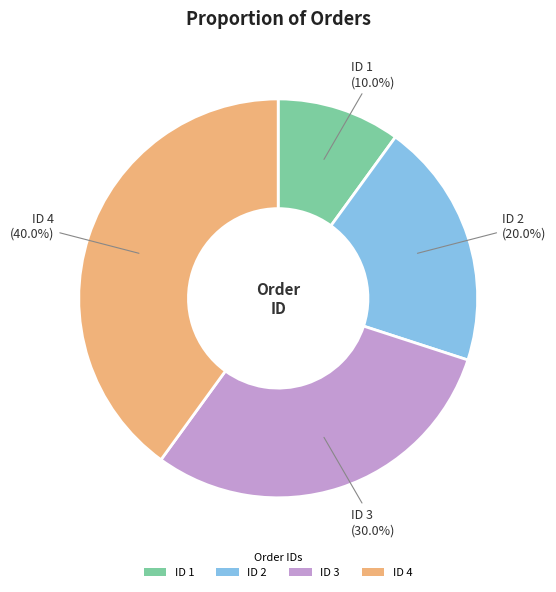

To the nearest percent, what is the difference between the largest and smallest slice percentages?

30%